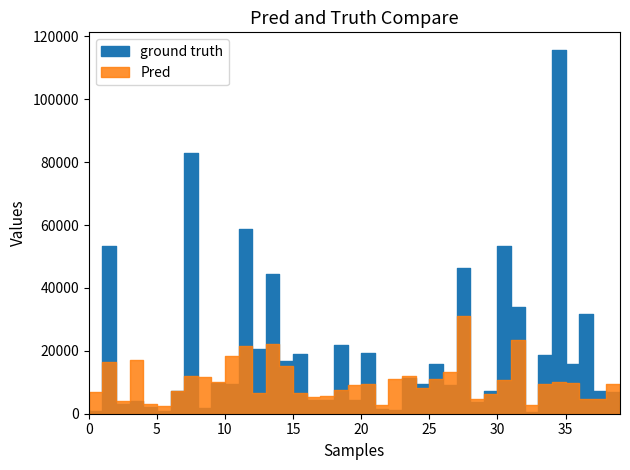

Between 15 and 28, which is larger?

28